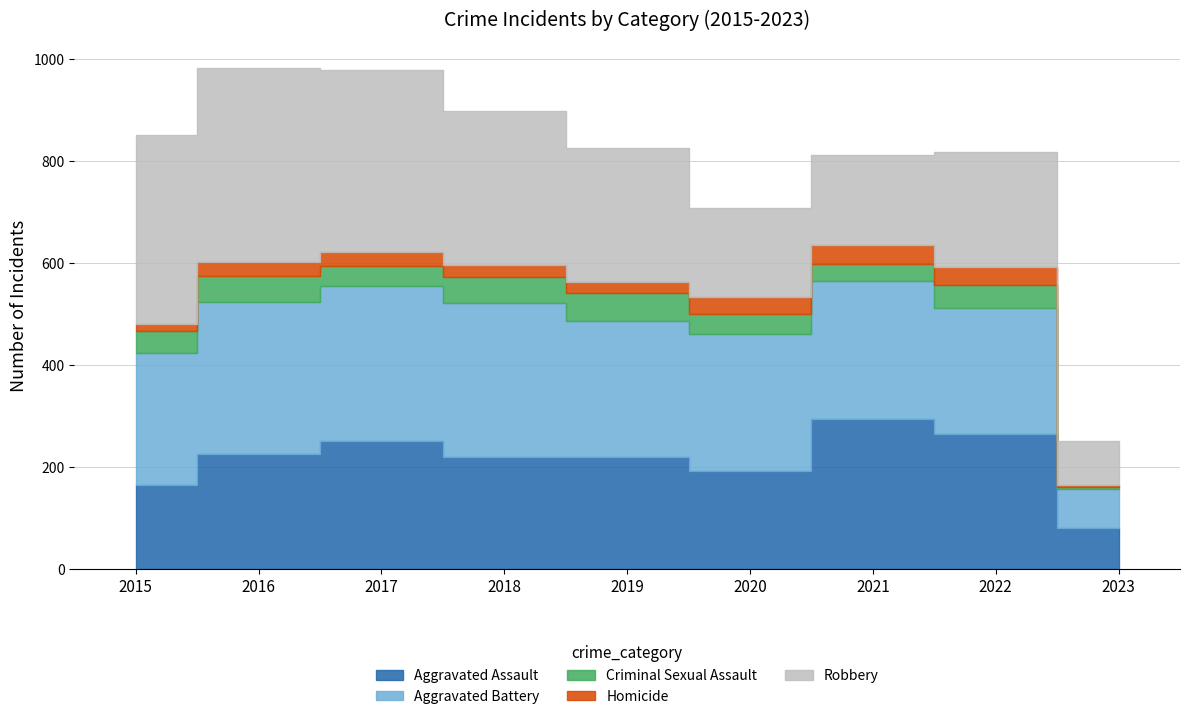

Rank the series at 2022 from lowest to highest value.

Homicide, Criminal Sexual Assault, Robbery, Aggravated Battery, Aggravated Assault